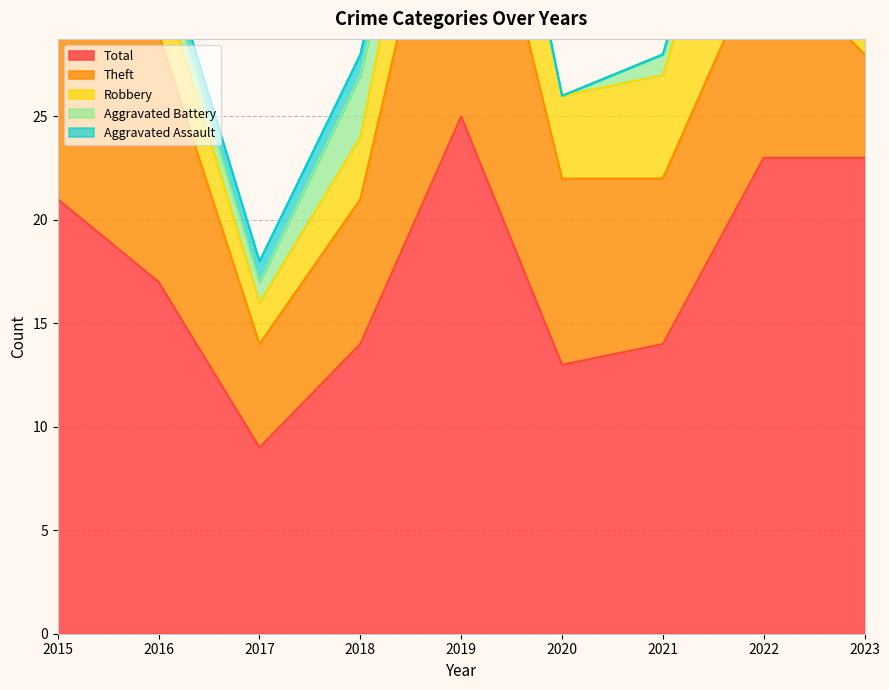

True or false: Aggravated Assault has more than 0 interior local peaks.

True